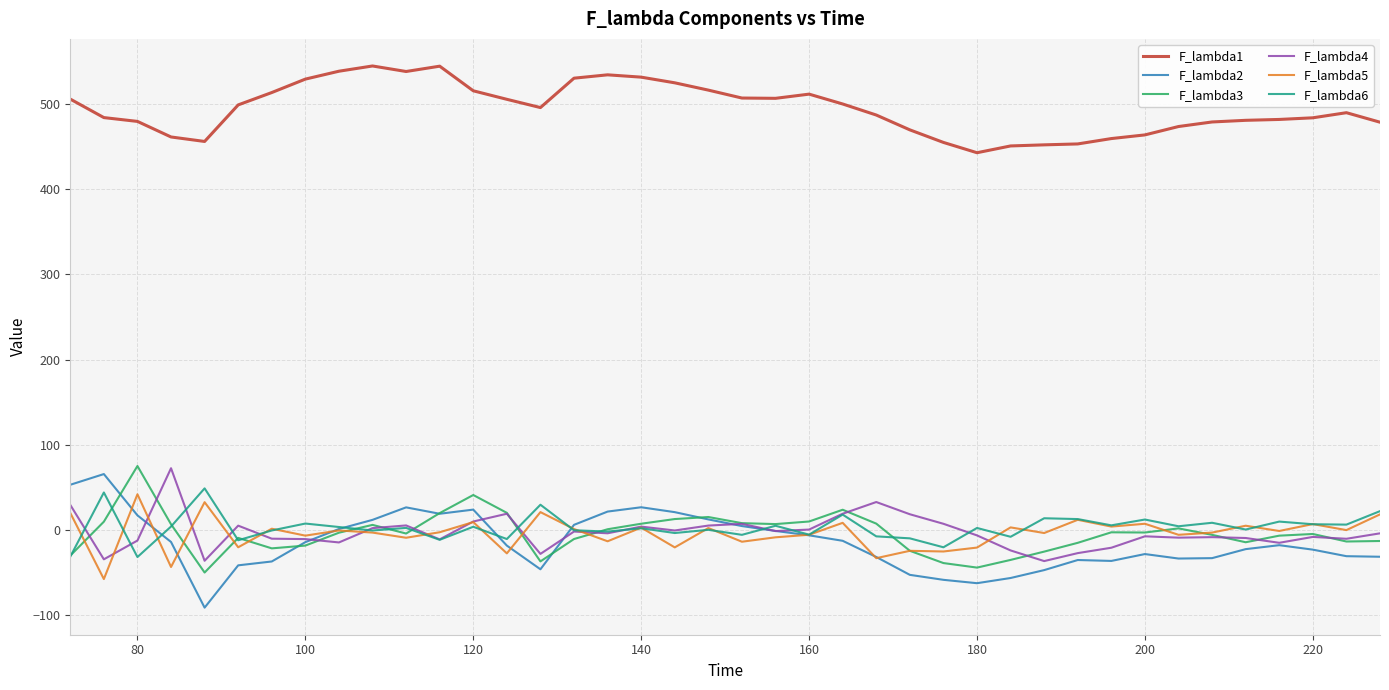

What is the greatest value displayed?

544.4